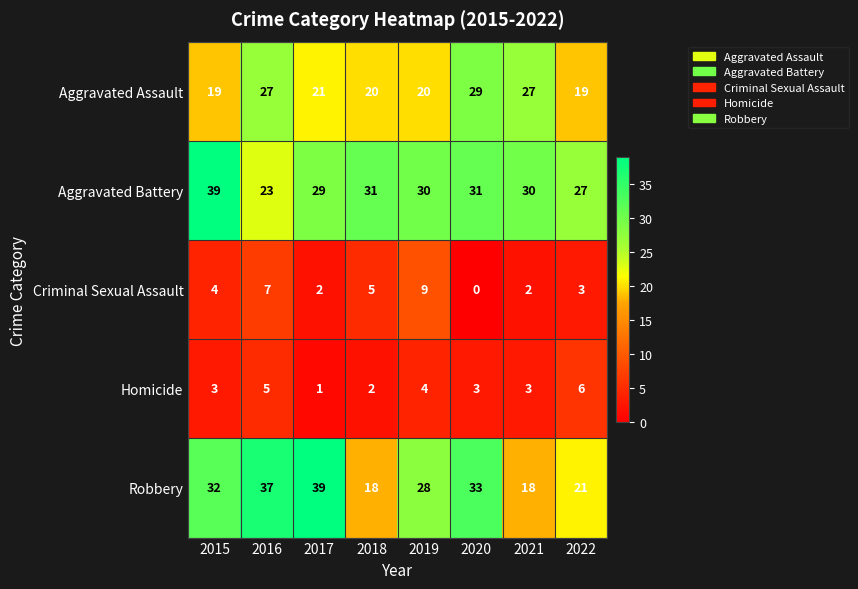

The value of Robbery at 2019 is 50. True or false?

False